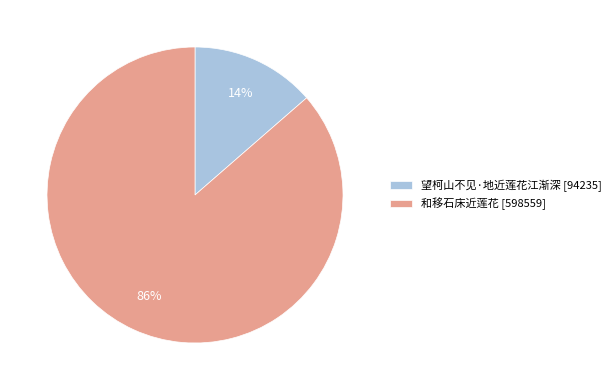

Is the sum of 和移石床近莲花 [598559] and 望柯山不见·地近莲花江渐深 [94235] greater than half?

Yes